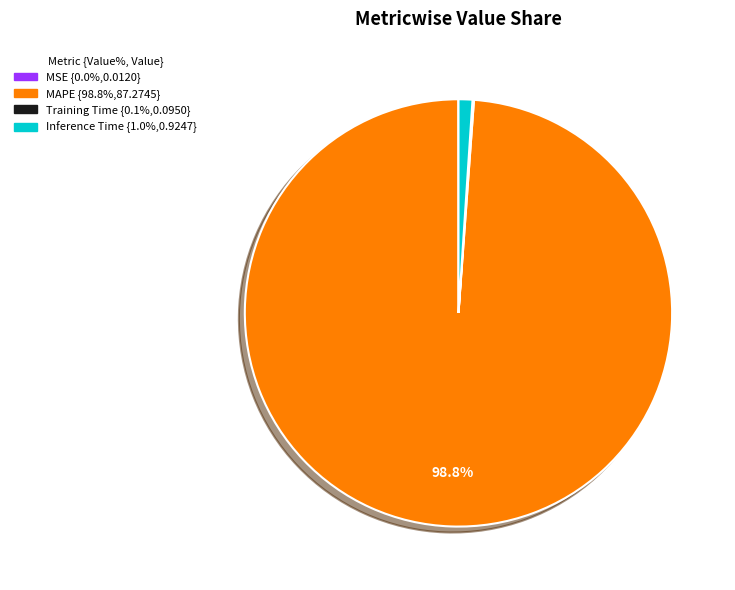

Is there any slice that represents more than half of the pie?

Yes